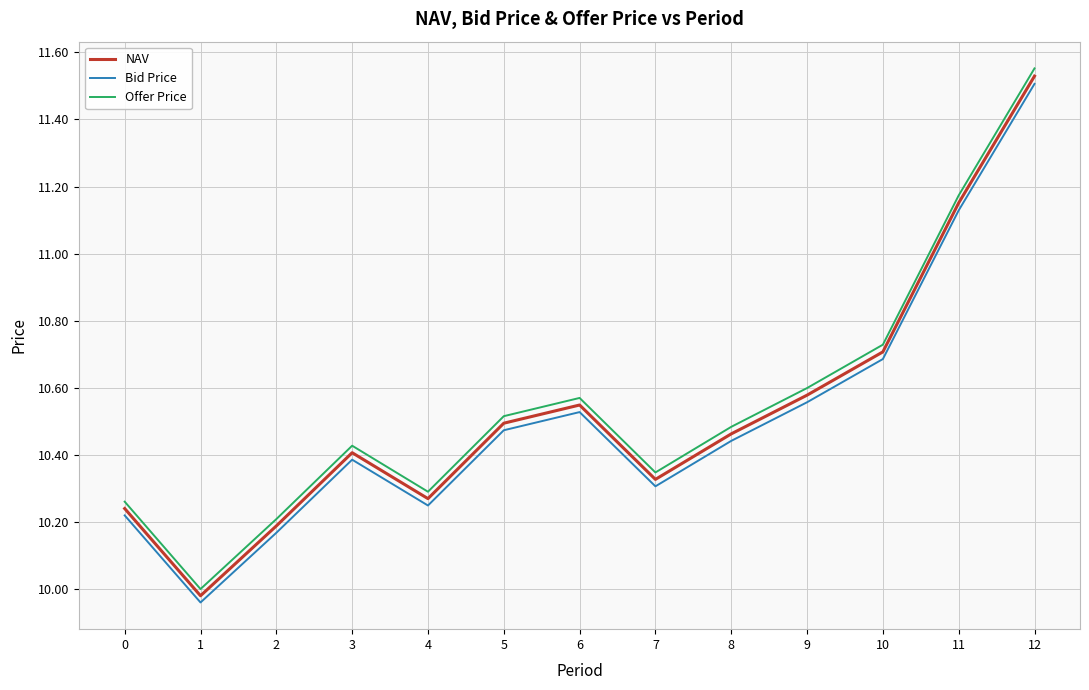

Which series has the largest range (max minus min)?

Offer Price